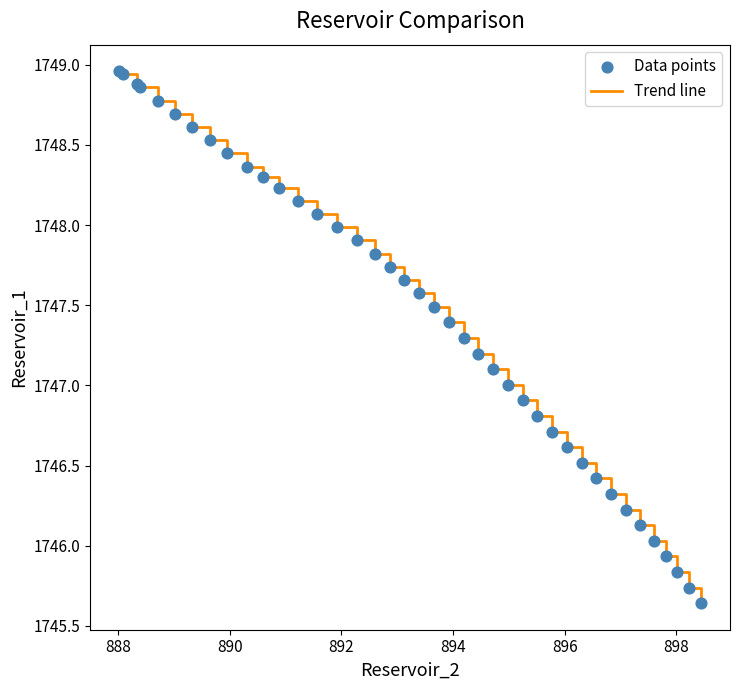

Is this an area chart (filled region under the line)?

No